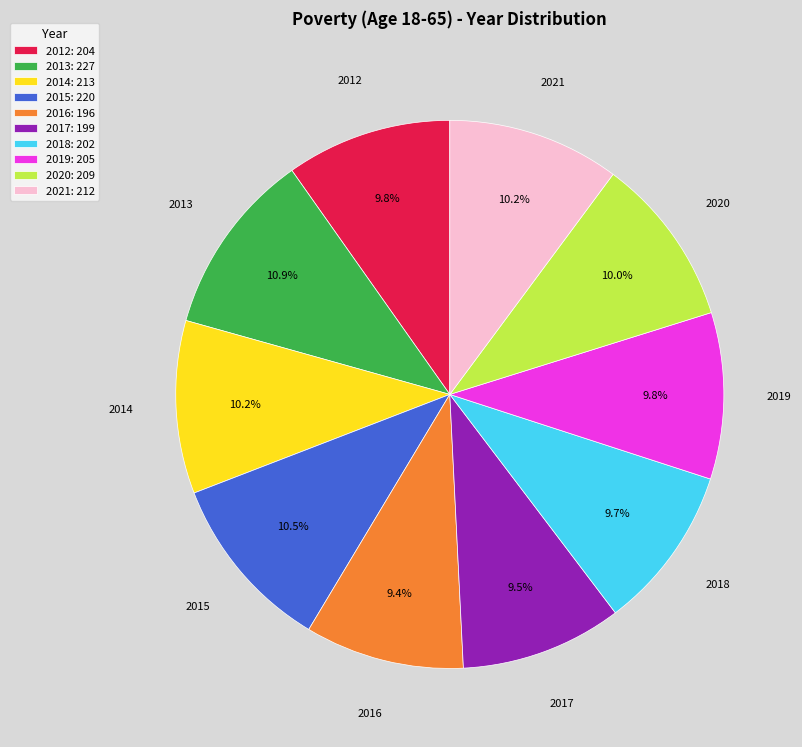

Approximately how many times larger is the value at 2014: 213 compared to 2021: 212?

1.0